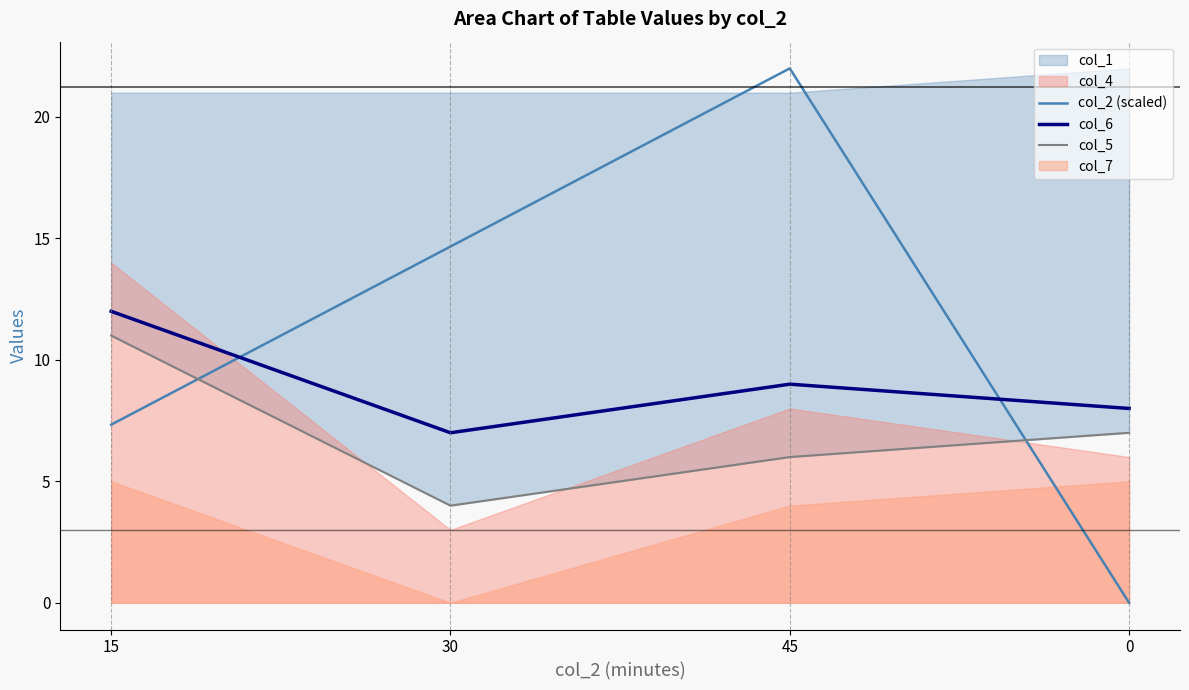

What is the difference between the col_2 (scaled) values at 45 and 30?

7.3